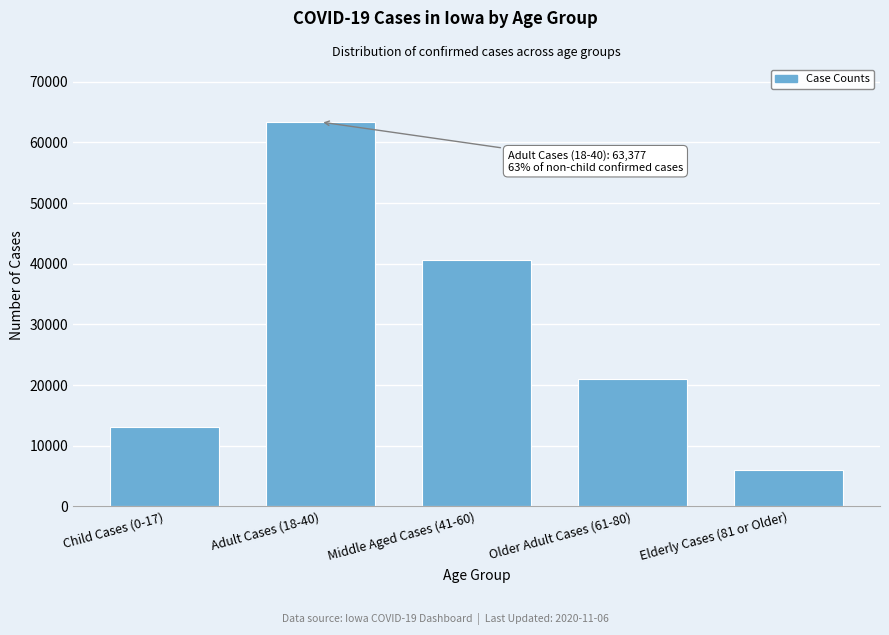

Reading right to left, extract all data points from this chart.

6032	21079	40587	63377	13031